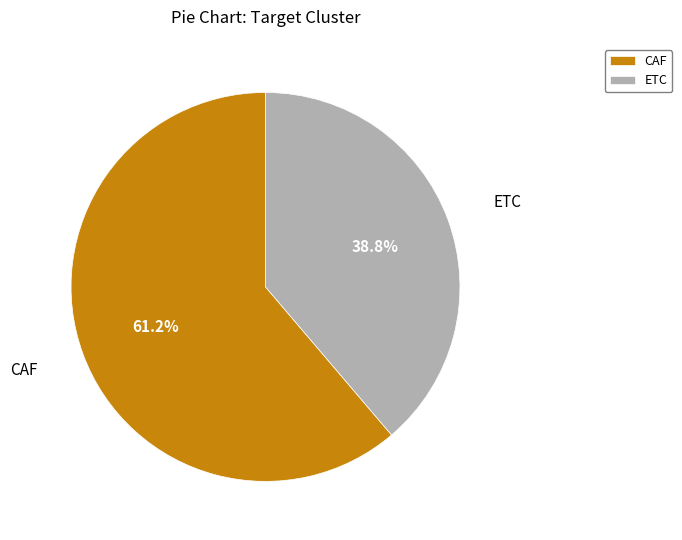

Do CAF and ETC together represent more than half of the pie?

Yes